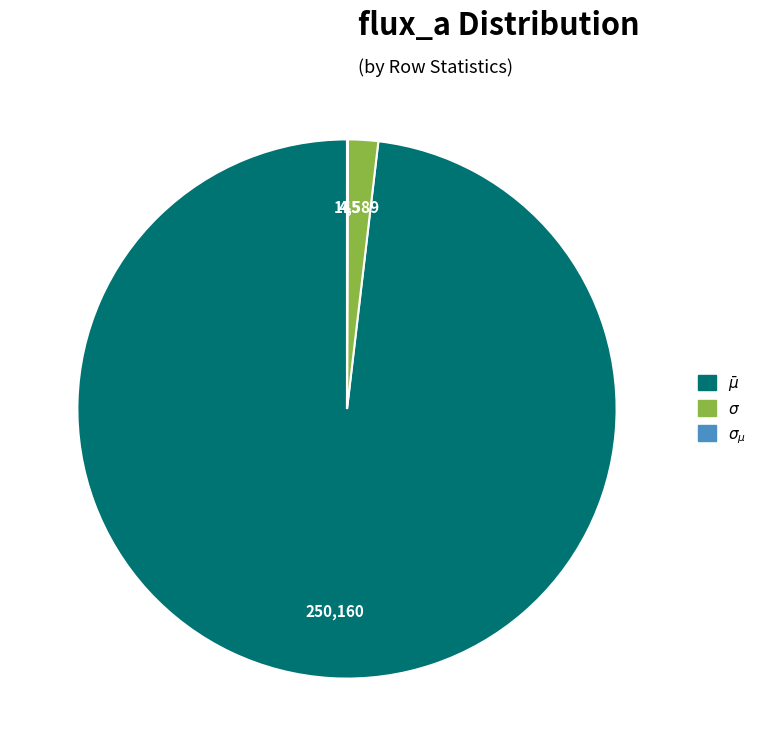

Is there a majority slice in this chart?

Yes